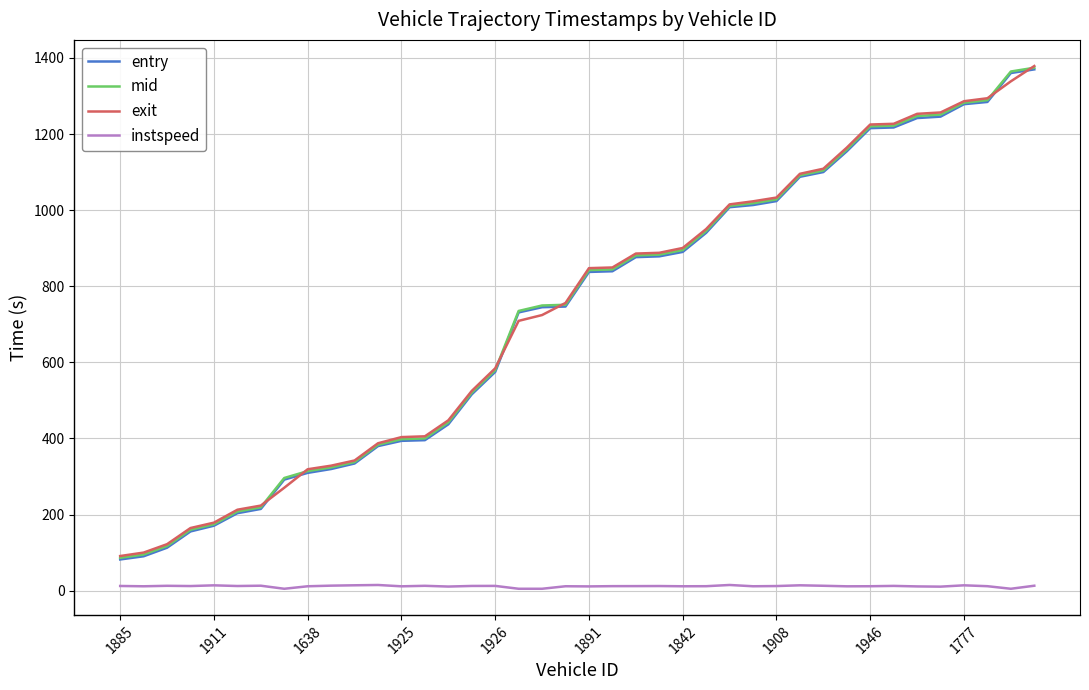

What is the lowest value of the exit series?

91.0